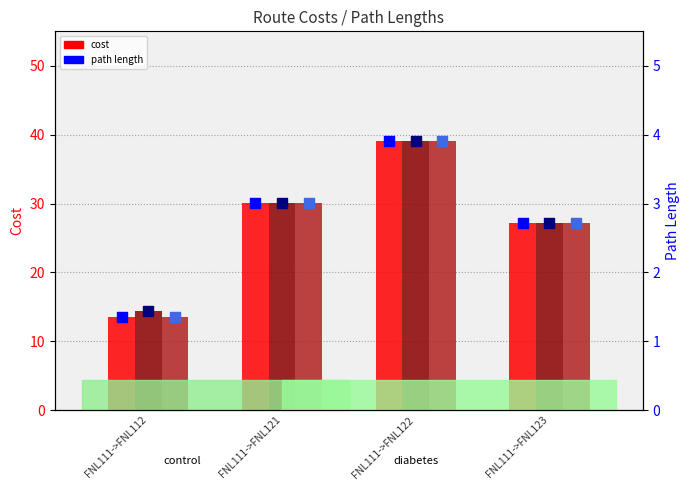

Is the value of IntialCost at FNL111->FNL123 greater than the value of RI2_1187 Path at FNL111->FNL112?

Yes